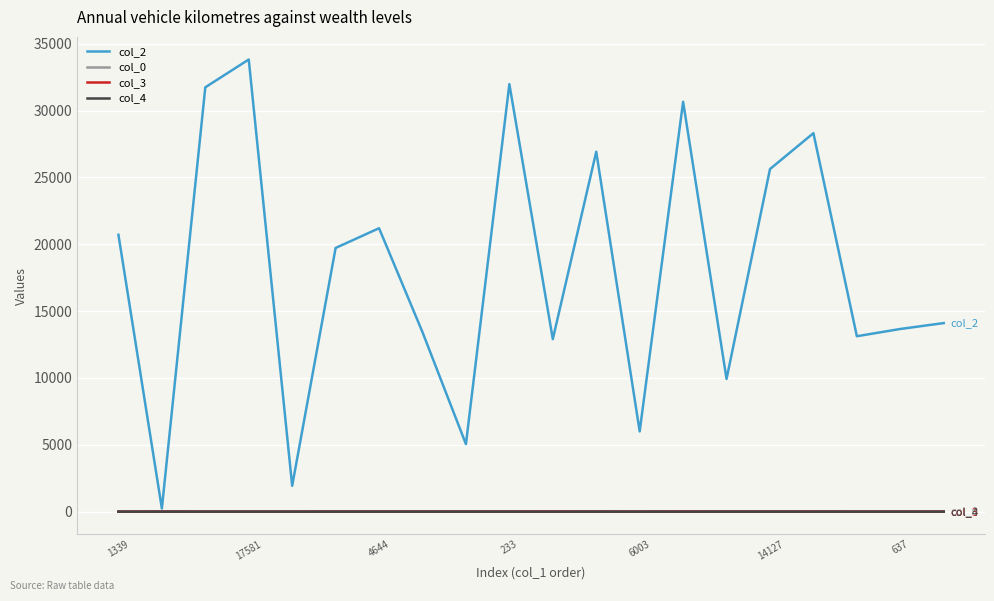

Which series has the largest total across all categories?

col_2